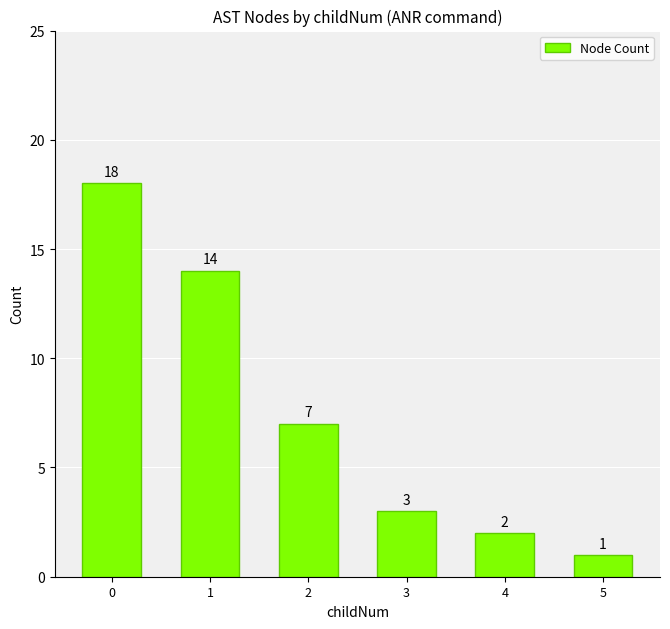

What is the change in value from 2 to 4?

-5